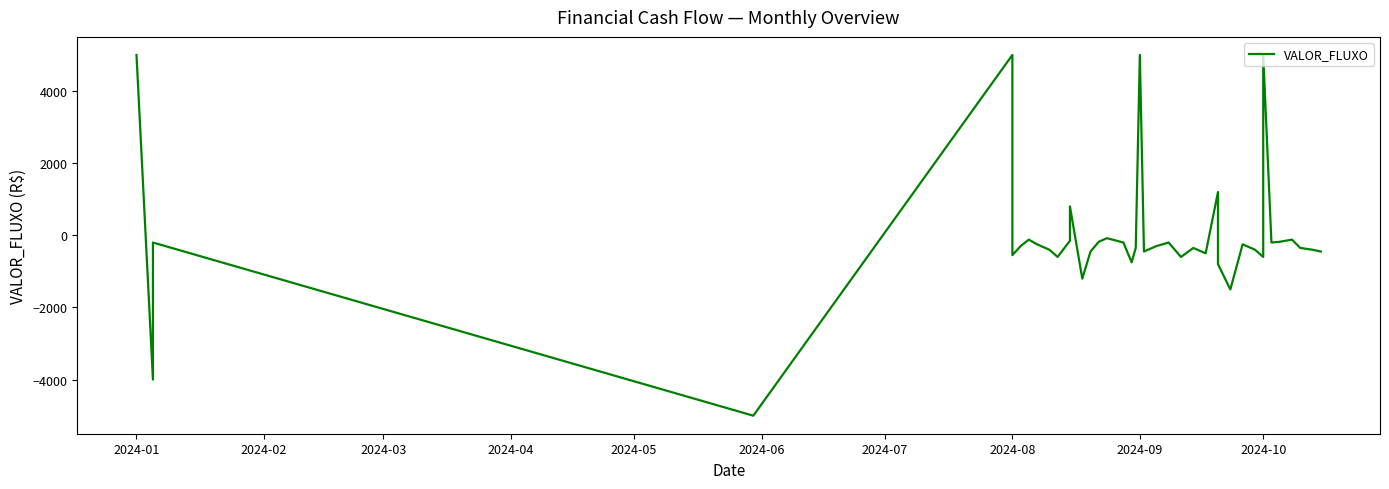

Reading left to right, list all the values displayed in this chart.

5000	-4000	-200	-5000	5000	-550	-300	-120	-250	-400	-600	-150	800	-1200	-450	-180	-80	-200	-750	-350	5000	-450	-300	-200	-600	-350	-500	1200	-800	-1500	-250	-400	-600	5000	-200	-180	-120	-350	-400	-450